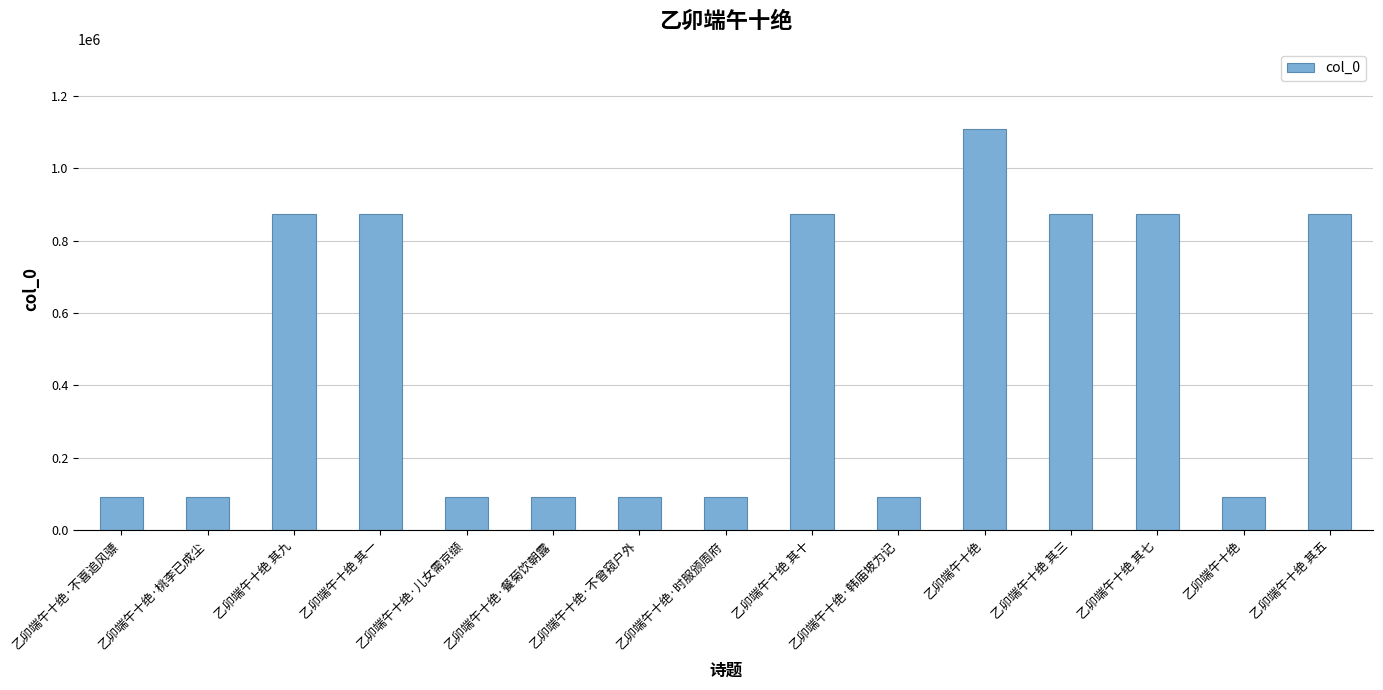

What is the minimum value shown in the chart?

89966